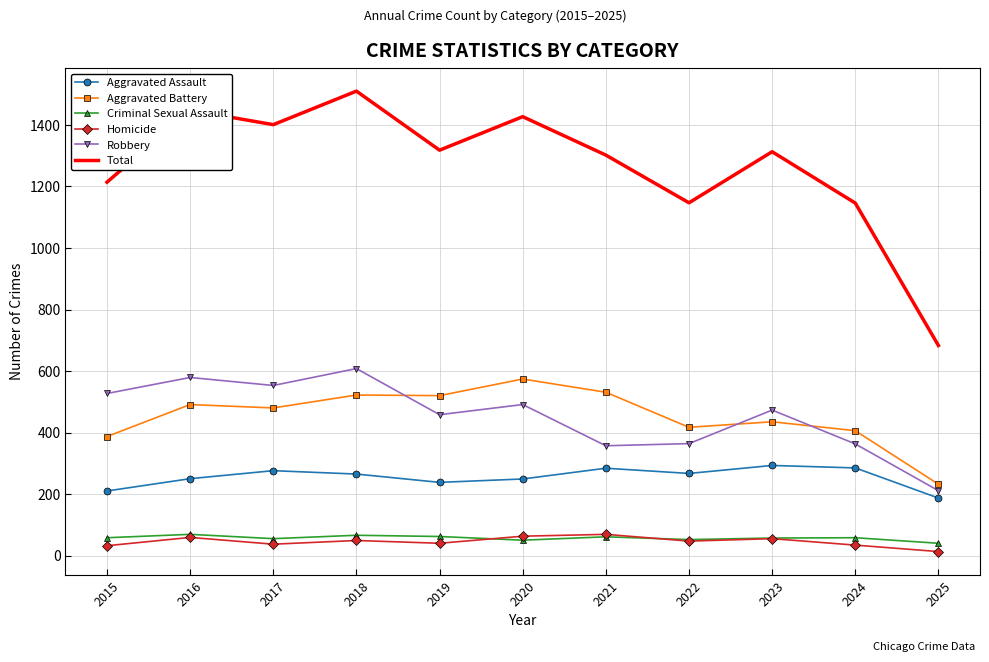

What is the spread (max minus min) of values at 2015?

1182